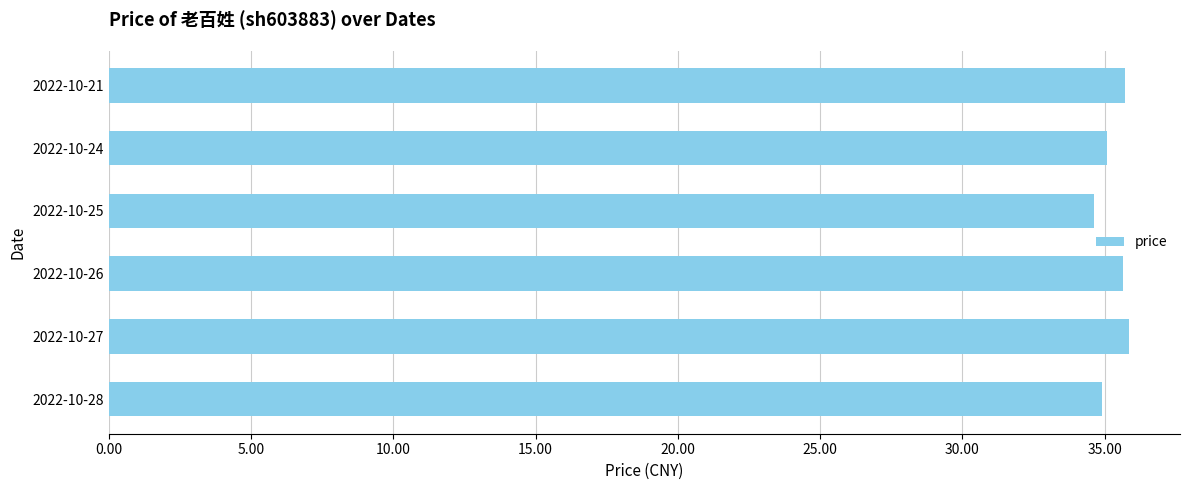

The value at 2022-10-27 is 35.9. True or false?

True